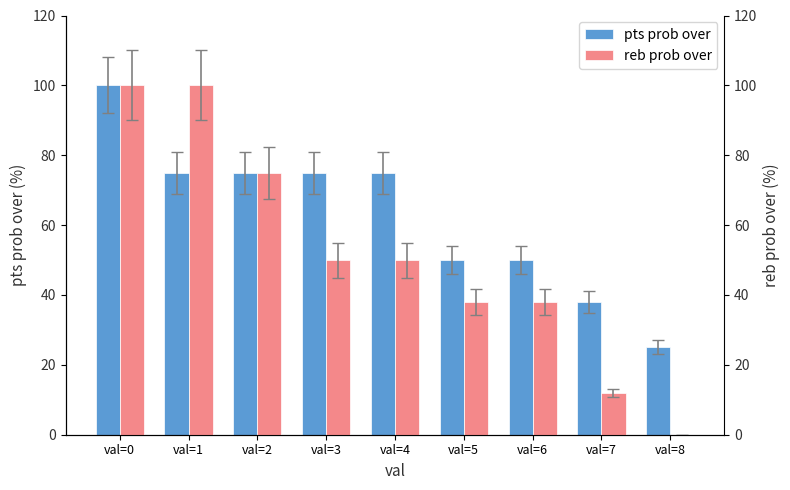

What is the total value across all series at val=7?

50